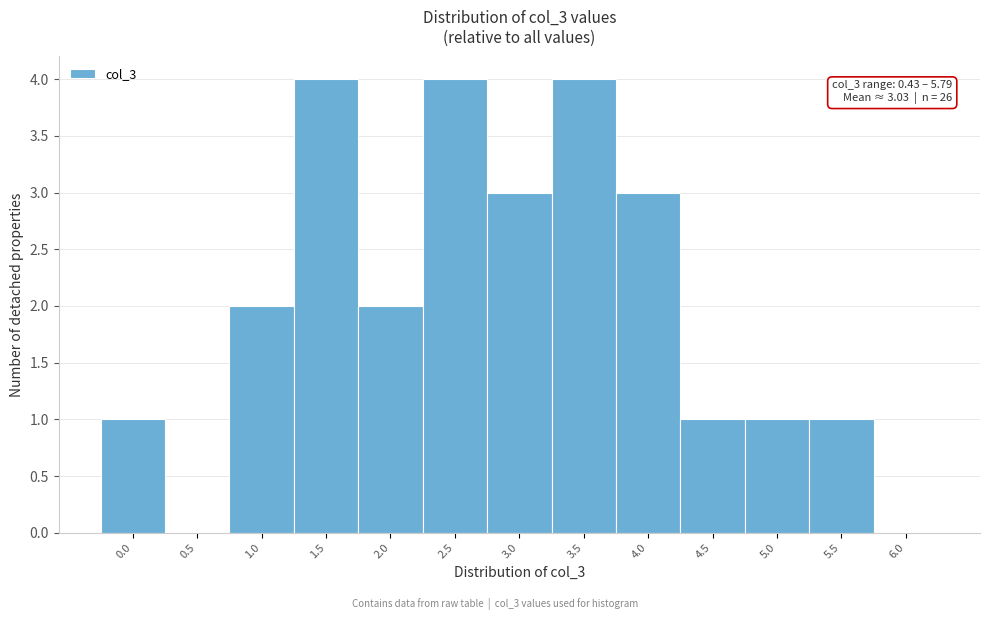

Reading left to right, extract all data points from this chart.

0.0=1	0.5=0	1.0=2	1.5=4	2.0=2	2.5=4	3.0=3	3.5=4	4.0=3	4.5=1	5.0=1	5.5=1	6.0=0